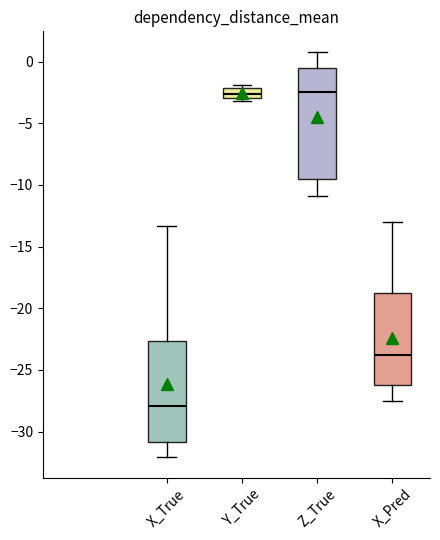

Where does the lower whisker of the box for X_Pred end on the y-axis? The values are not printed on the chart, so give them approximately, as read against the axis.

-27.5